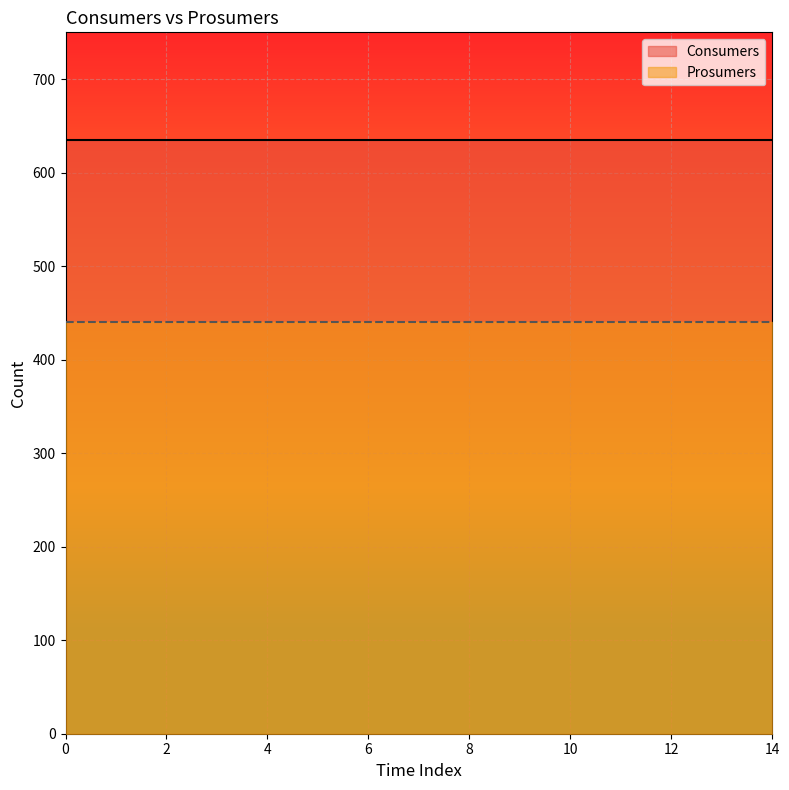

What is the value of the Prosumers point at the 6th from the left?

440